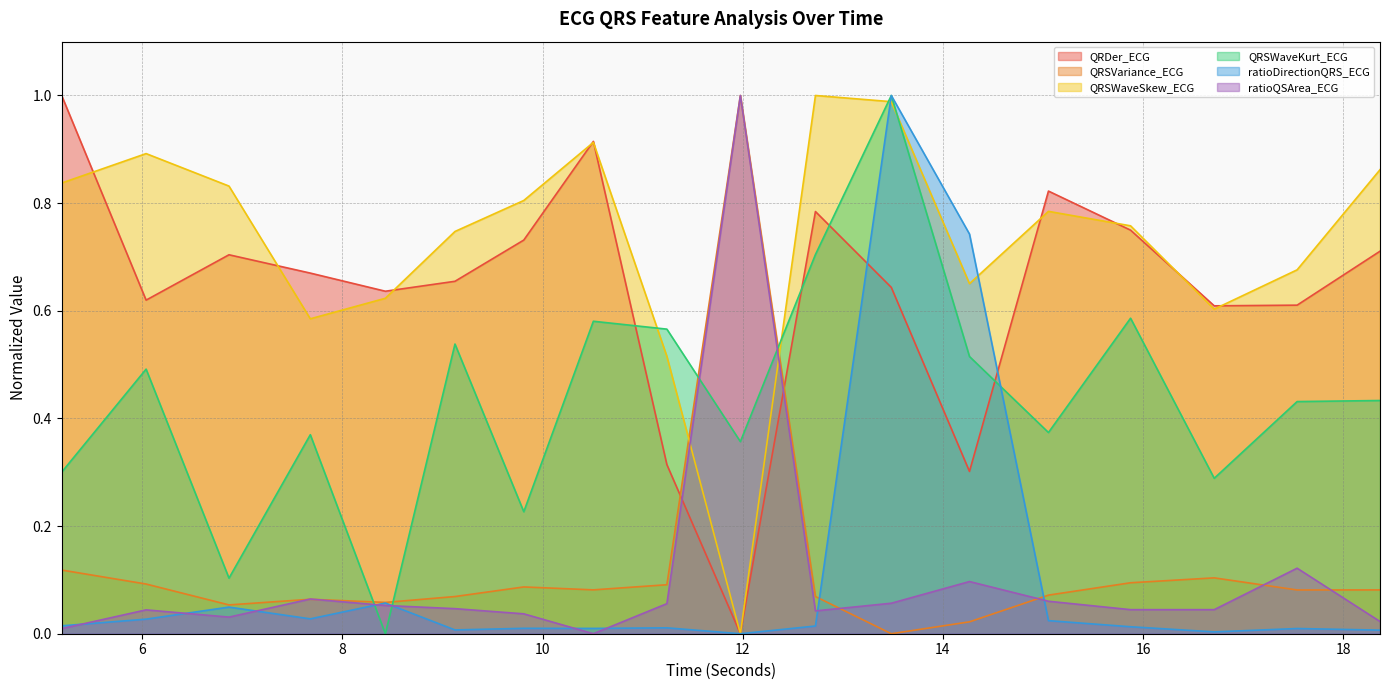

In QRSWaveKurt_ECG, how many points are lower than both neighbors (excluding endpoints)?

6